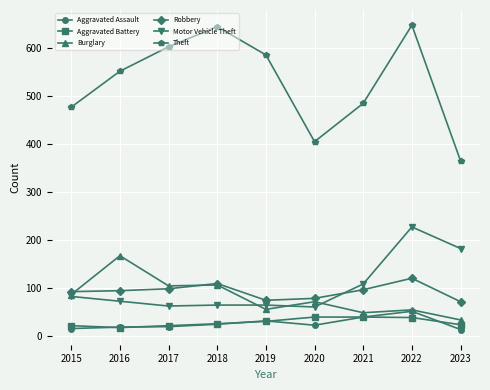

How many lines are shown in the chart?

6